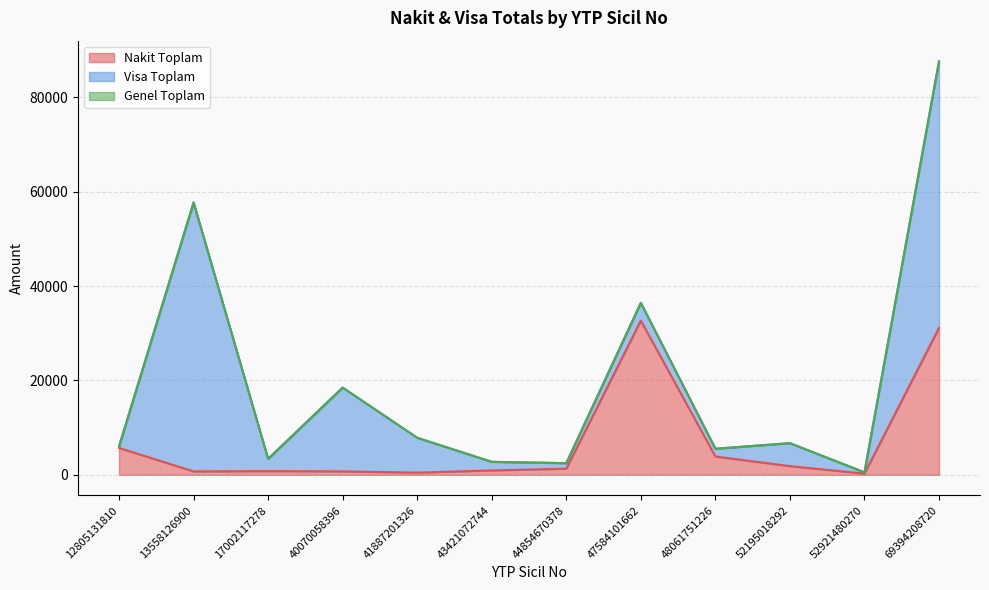

What is the total value across all series at 43421072744?

2750